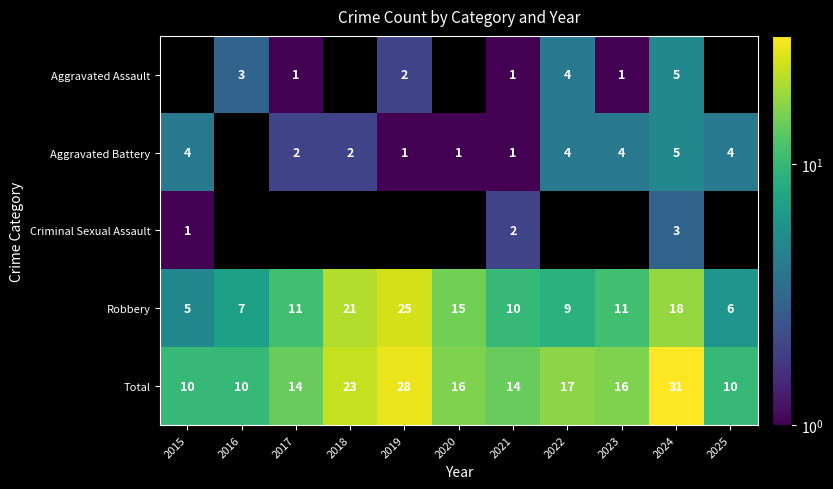

Between 2019 and 2020, which series saw the biggest shift?

Total